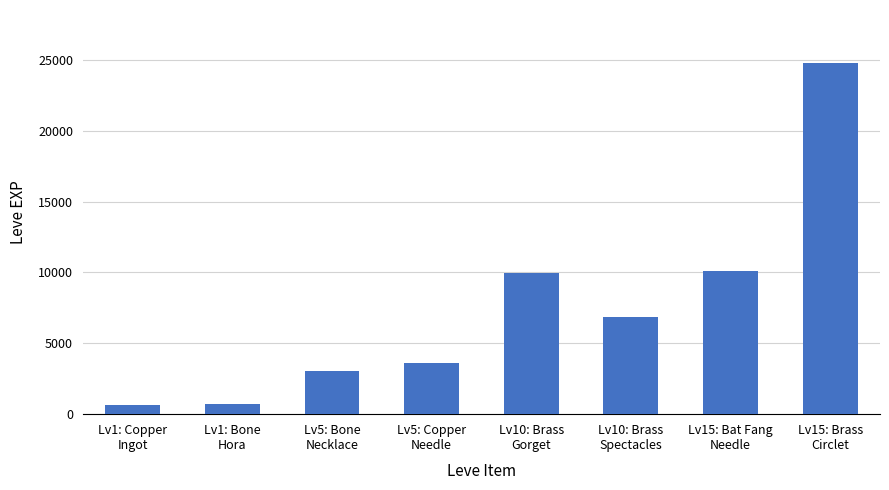

What is the minimum value shown in the chart?

630